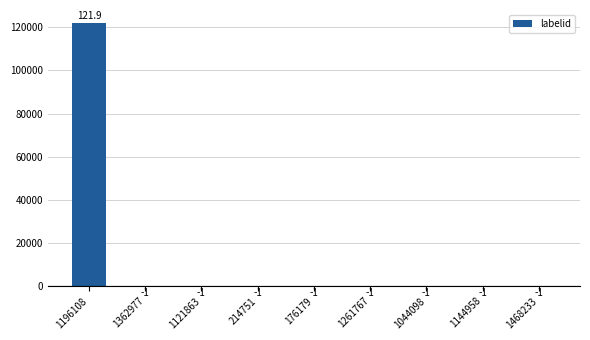

Which label corresponds to the largest value in the chart?

1196108